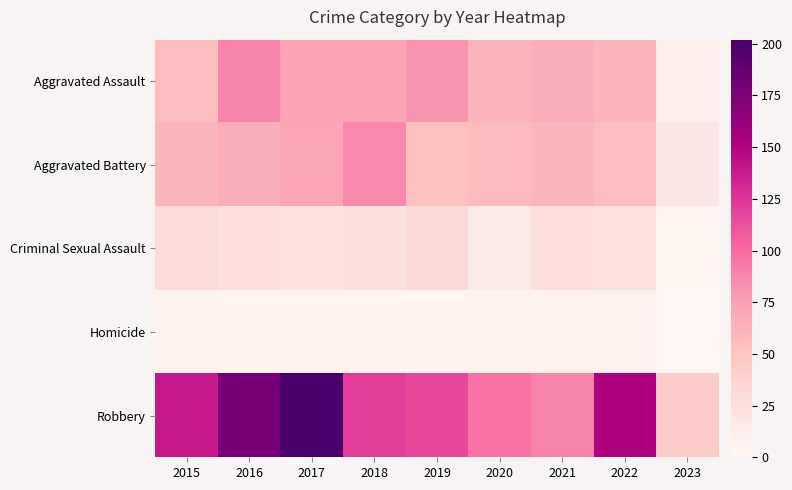

Which series has the largest range (max minus min)?

Robbery